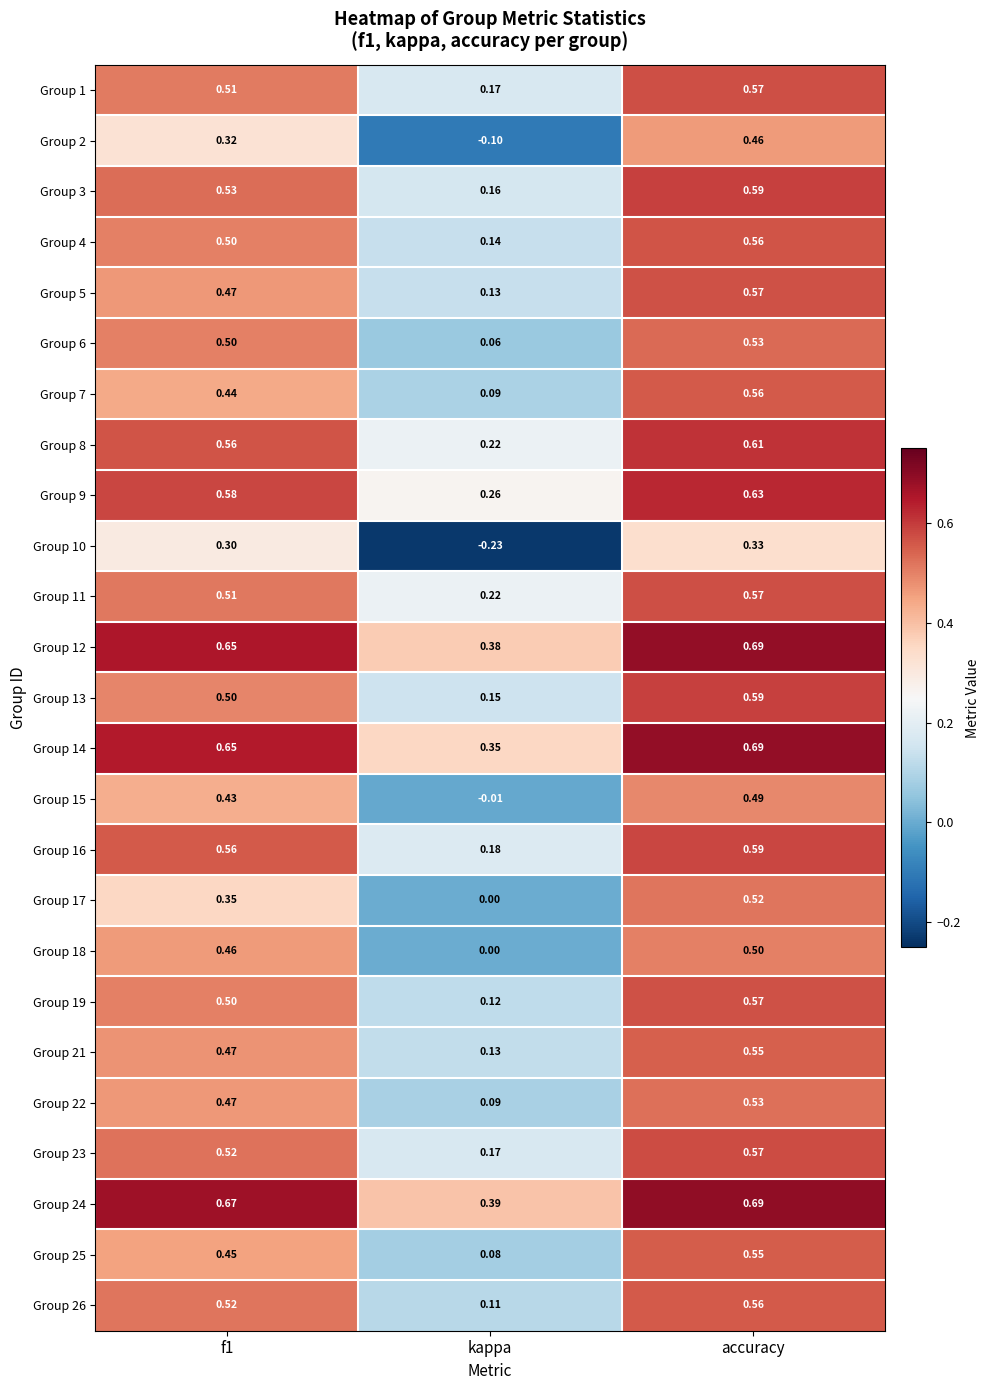

How many series are shown in this chart?

25